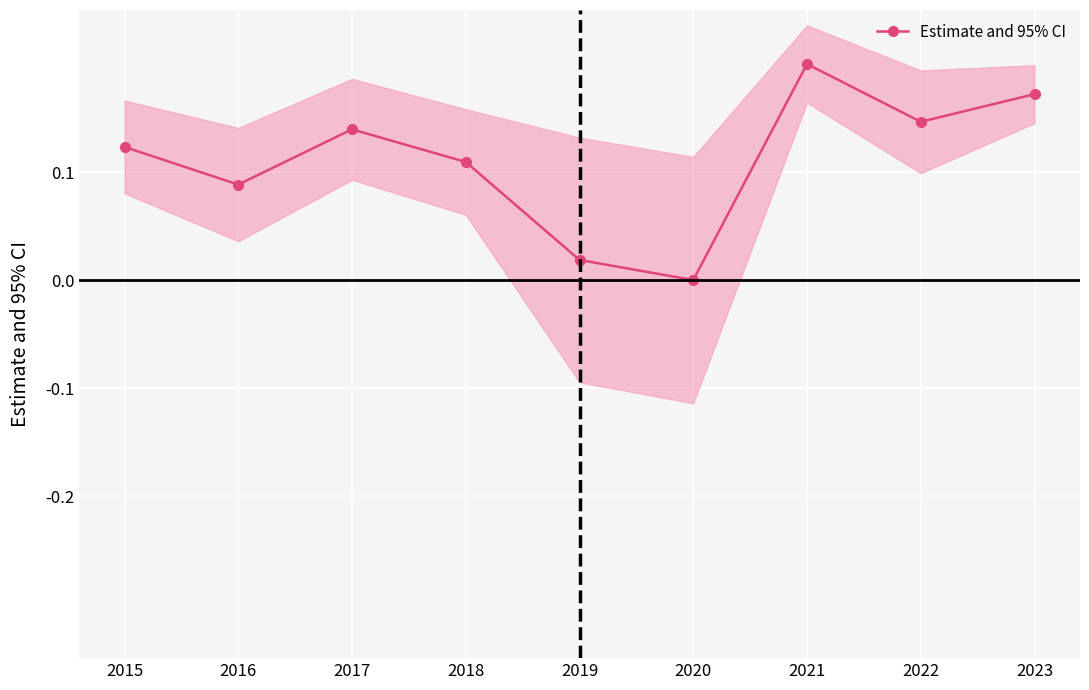

The value at 2018 is 0.1. True or false?

True